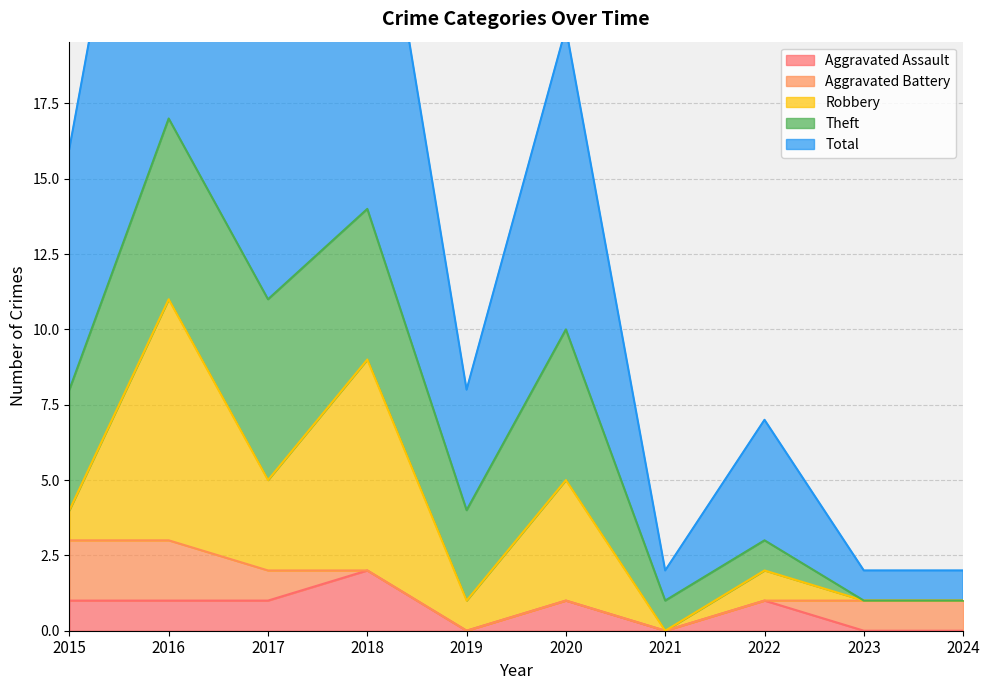

List the labels in order of Theft value, smallest first.

2023, 2024, 2021, 2022, 2019, 2015, 2018, 2020, 2016, 2017